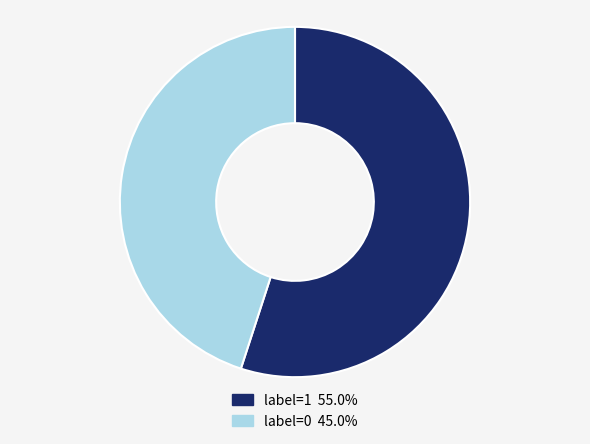

Is there any slice that represents more than half of the pie?

Yes